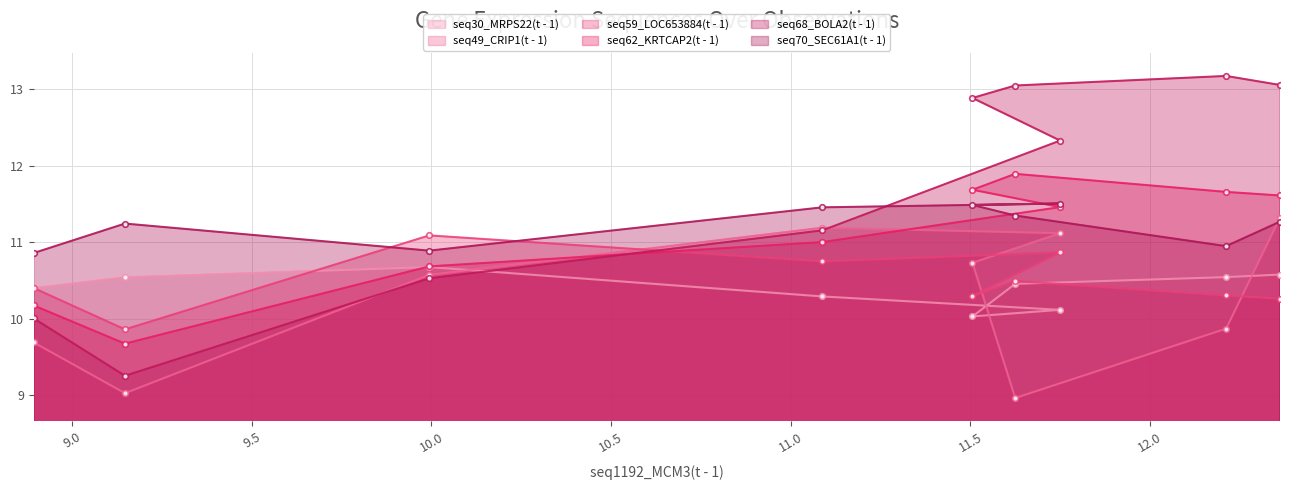

True or false: seq62_KRTCAP2(t - 1) has a value of 11.7 at 12.212.

True